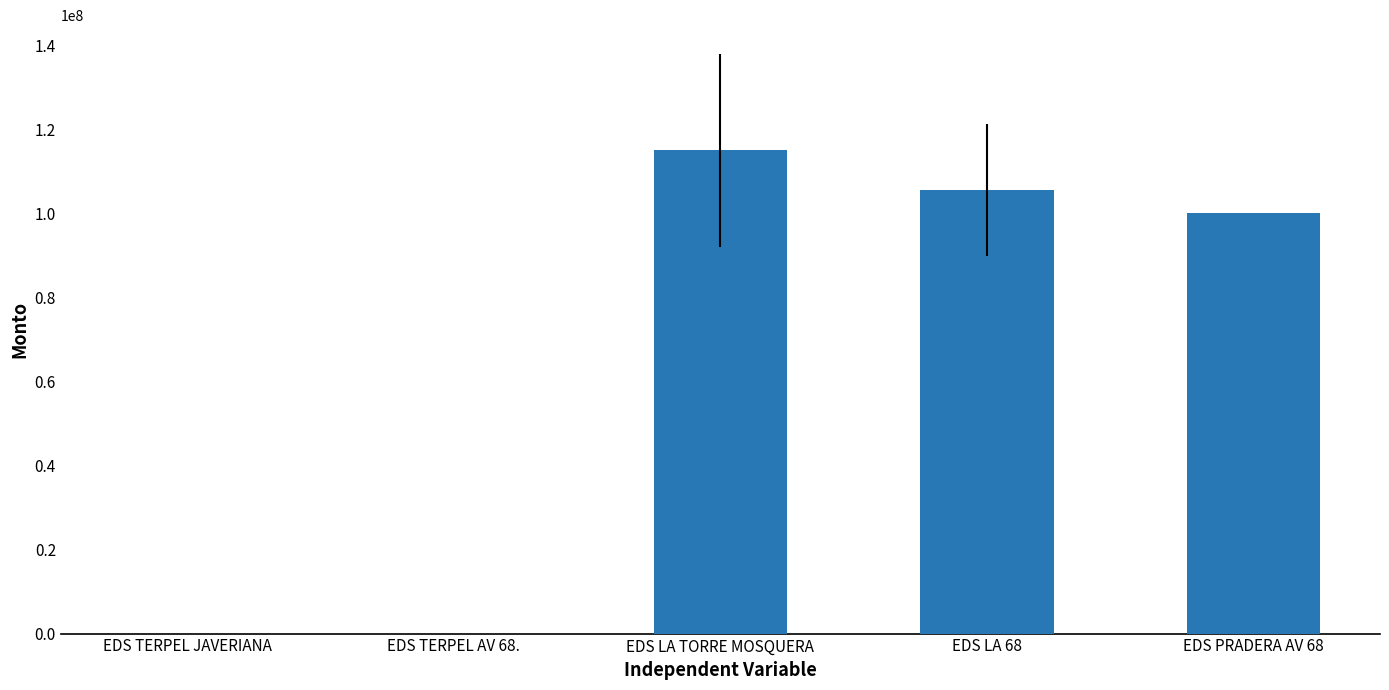

What is the change in value from EDS TERPEL JAVERIANA to EDS TERPEL AV 68.?

-5000.0